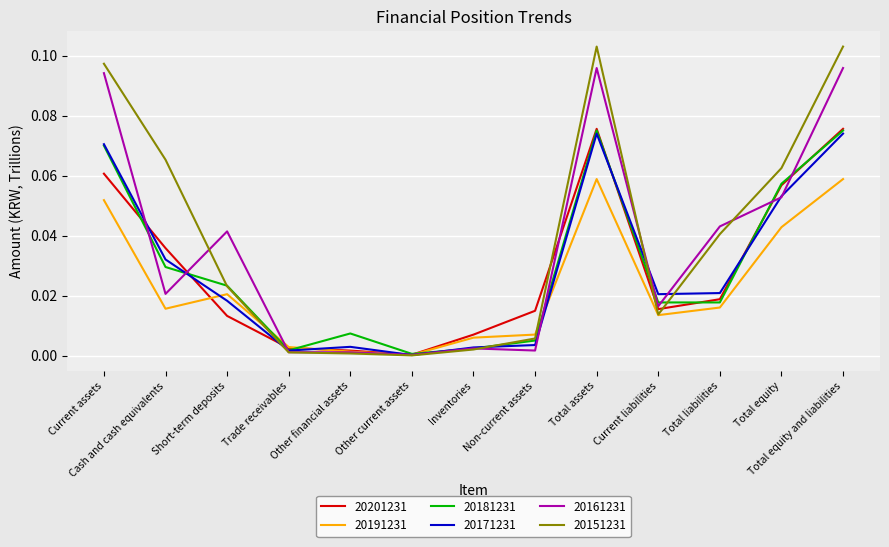

What position from the left is Total equity?

12